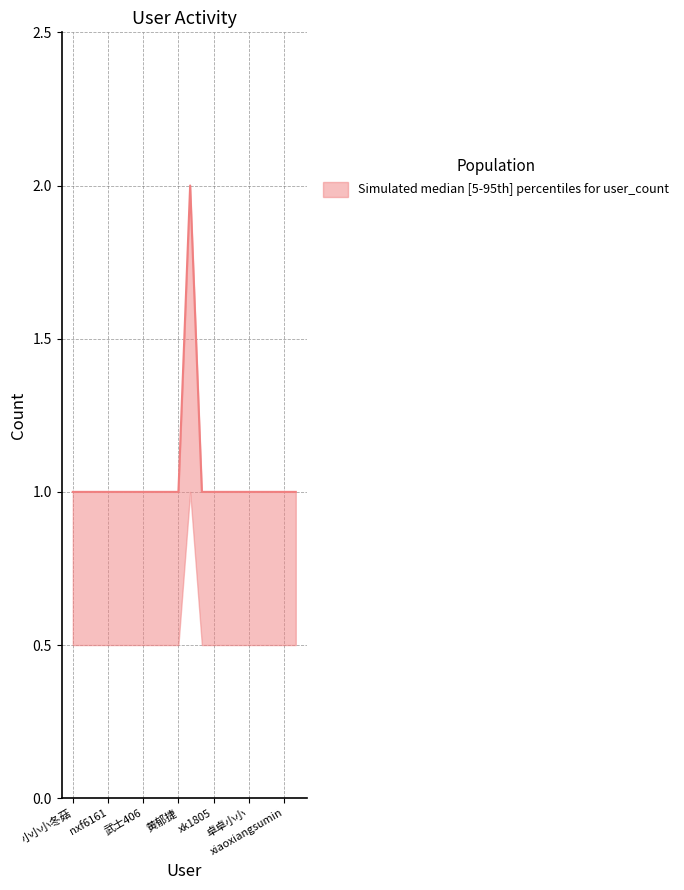

Reading left to right, extract all data points from this chart.

1	1	1	1	1	1	1	1	1	1	2	1	1	1	1	1	1	1	1	1